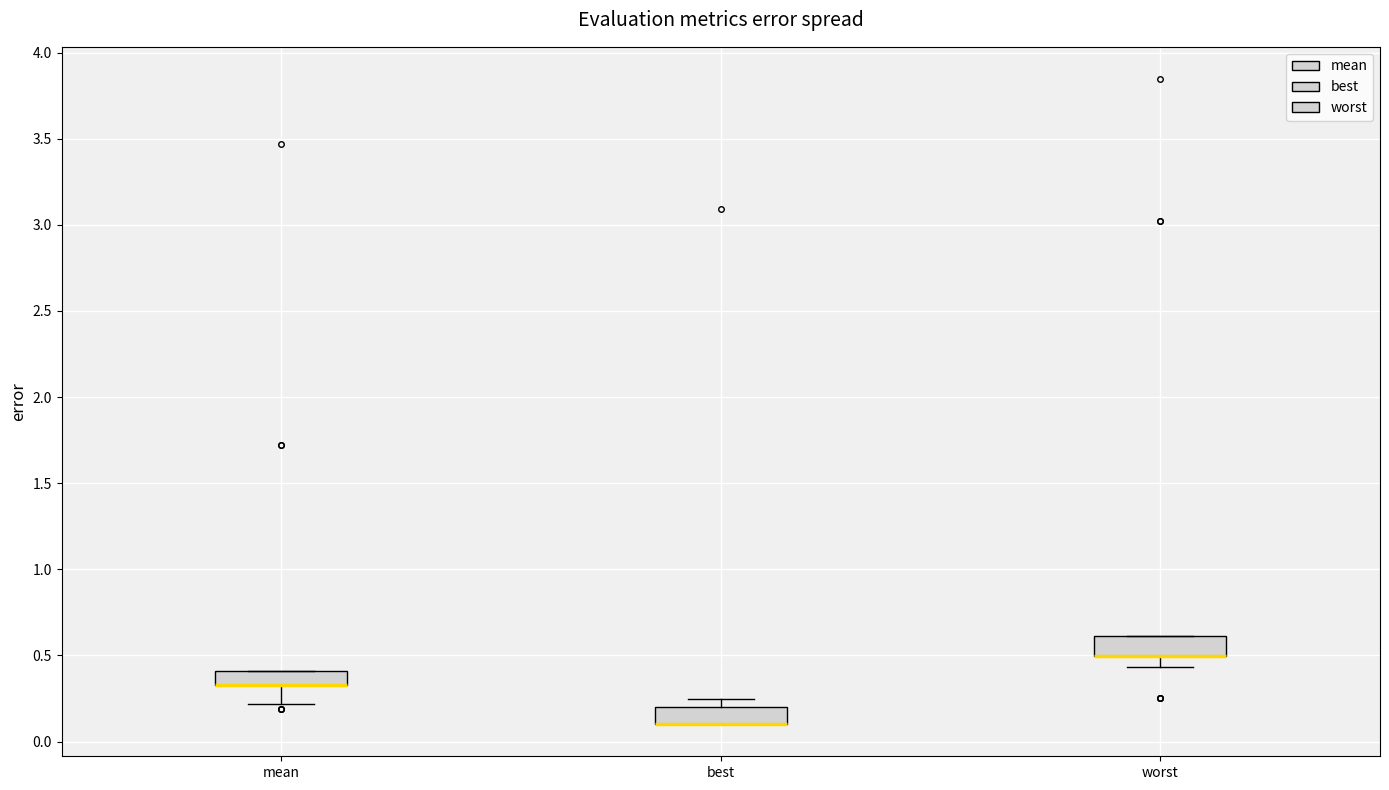

Reading left to right, transcribe this box plot: for each box, give where its median line is, the range the box spans, and where its two whiskers end, as read against the y-axis. The values are not printed on the chart, so give them approximately, as read against the axis.

mean: median 0.35 (drawn on the box's lower edge), box 0.35 to 0.40, whiskers 0.20 to 0.40
best: median 0.10 (drawn on the box's lower edge), box 0.10 to 0.20, whiskers 0.10 to 0.25
worst: median 0.50 (drawn on the box's lower edge), box 0.50 to 0.60, whiskers 0.45 to 0.60